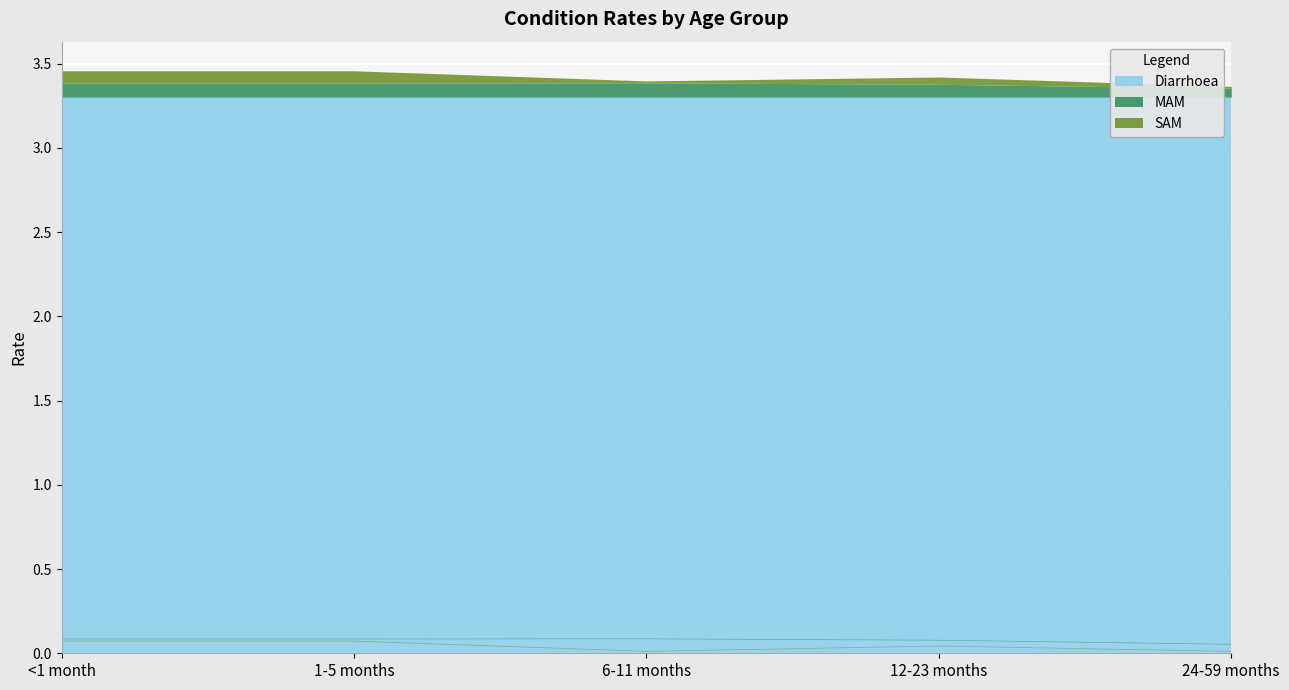

Between <1 month and 12-23 months, which is larger?

<1 month